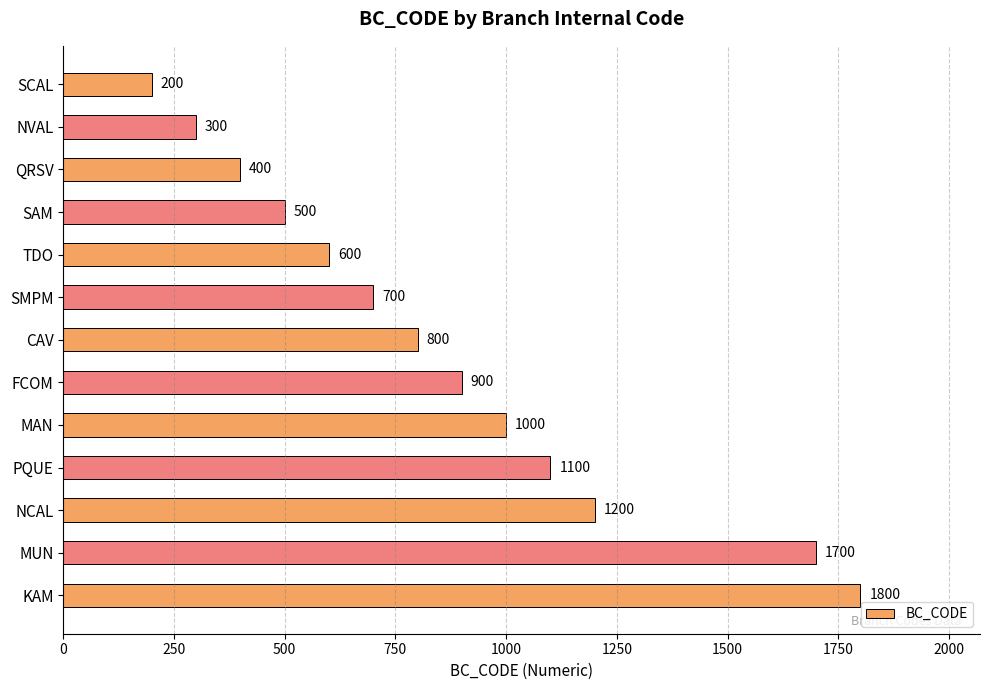

What is the label of the 9th bar from the bottom?

TDO